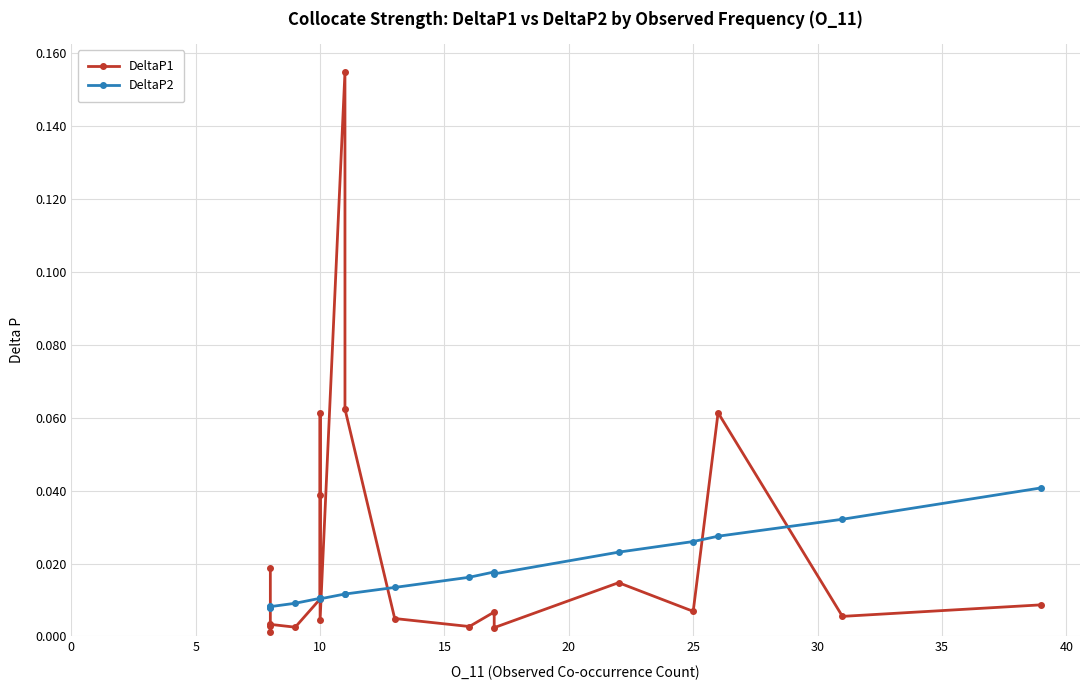

The value of DeltaP1 at 15 is 0.0. True or false?

False